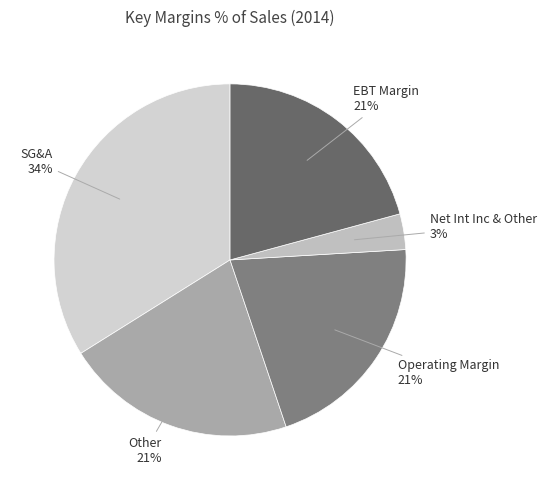

Does Other represent more than half of the total?

No